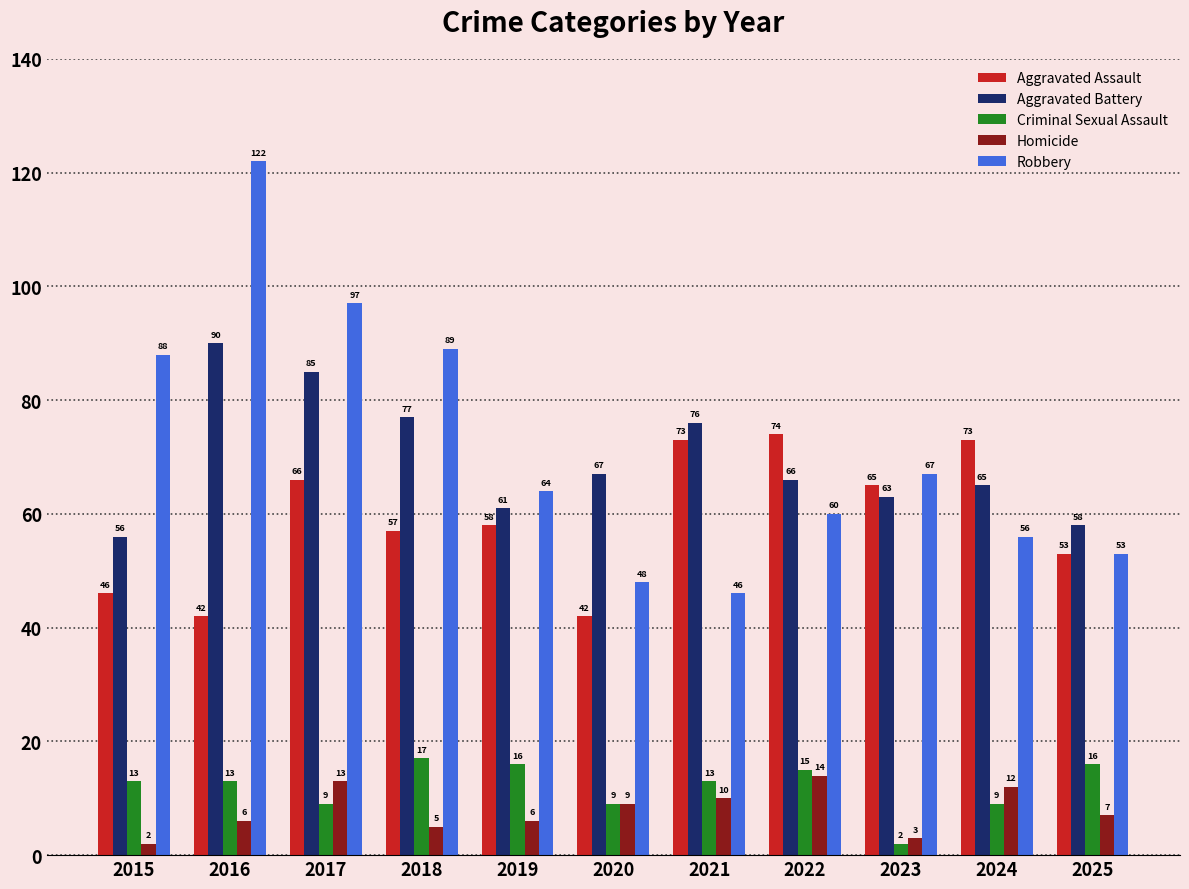

What is the approximate value of Criminal Sexual Assault at 2017?

9